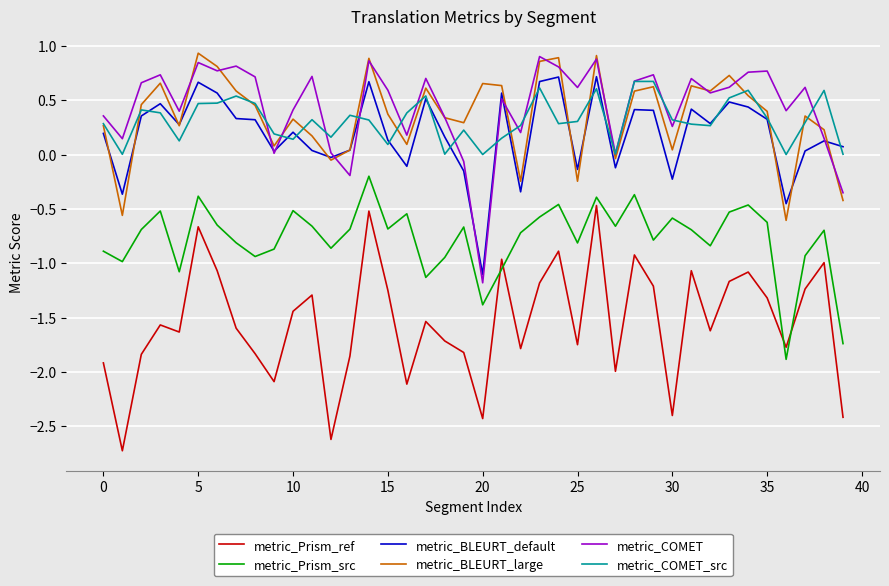

True or false: metric_Prism_ref and metric_BLEURT_large intersect in this chart.

False